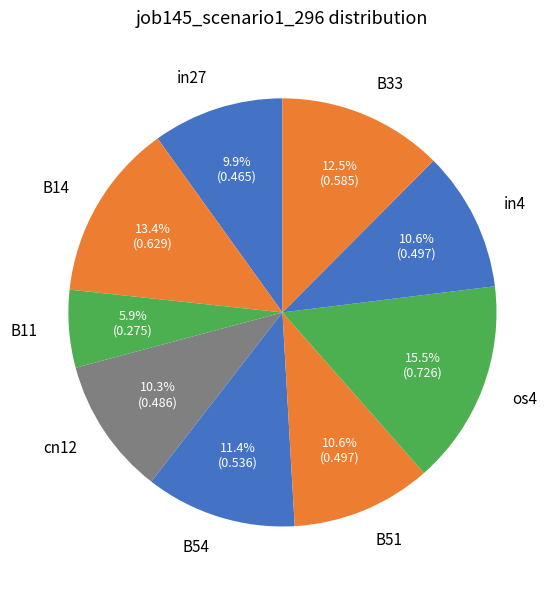

Which has a higher value, B11 or os4?

os4